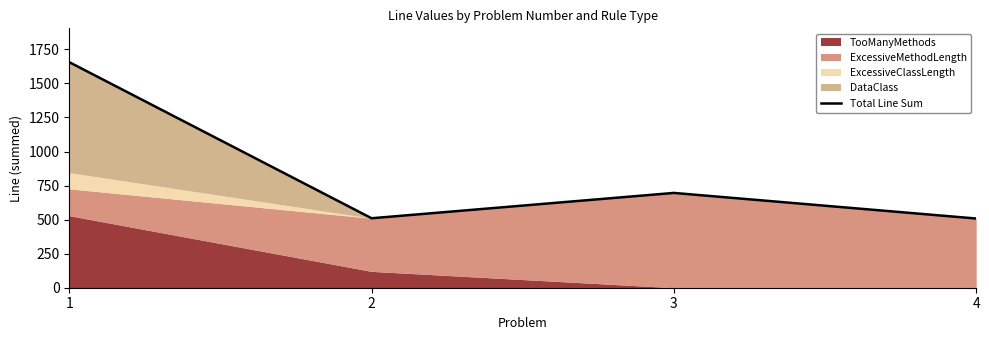

What is the change in value from 1 to 3?

-960